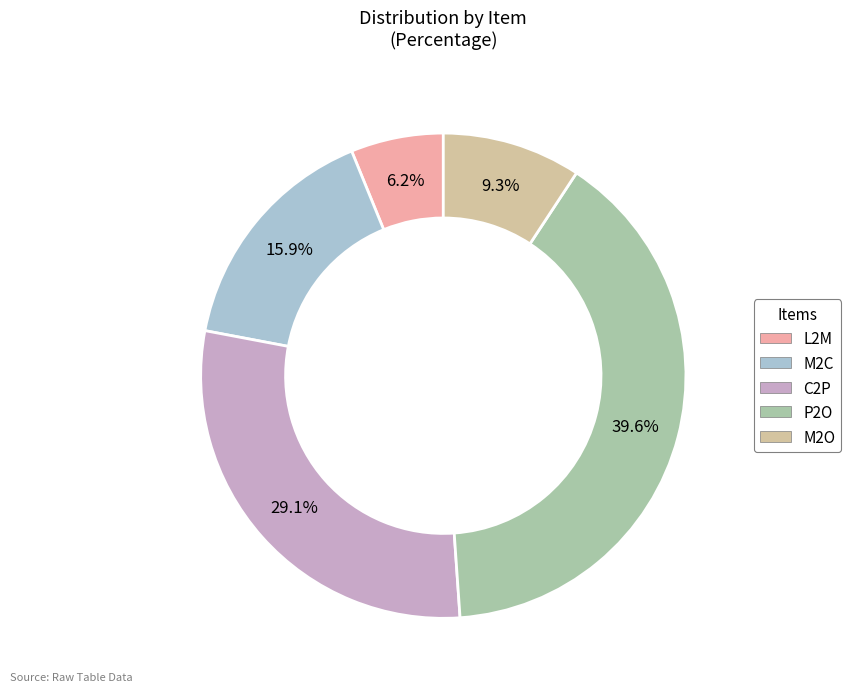

Which category has the smallest portion of the pie?

L2M